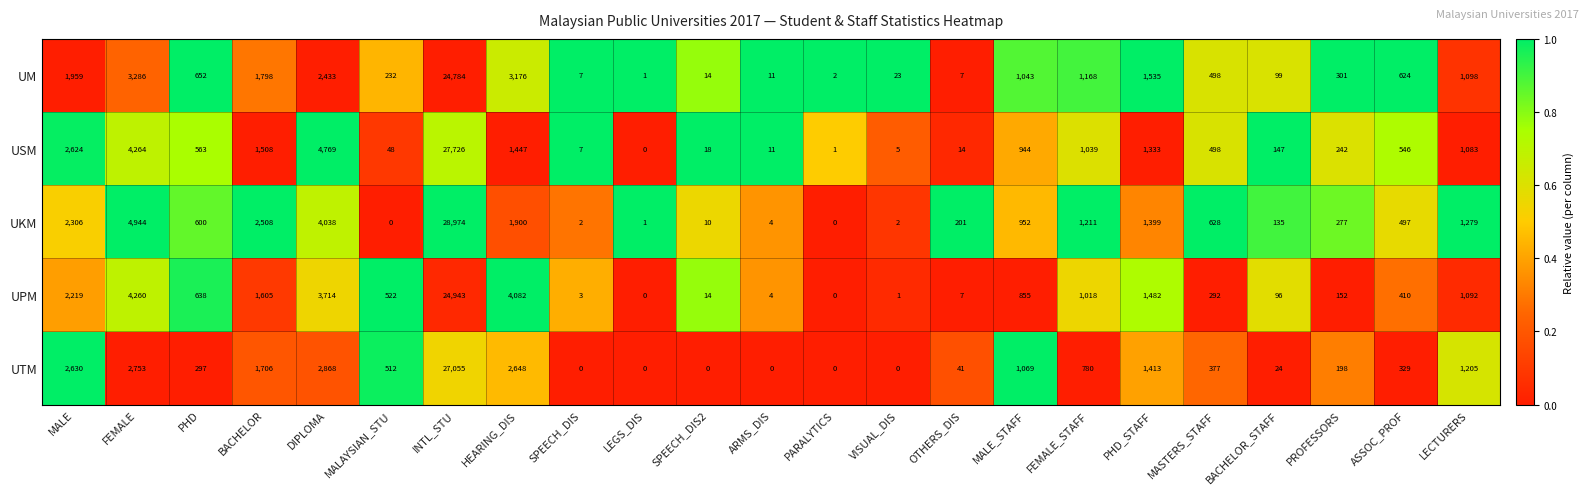

What is the average value of the UTM series?

1996